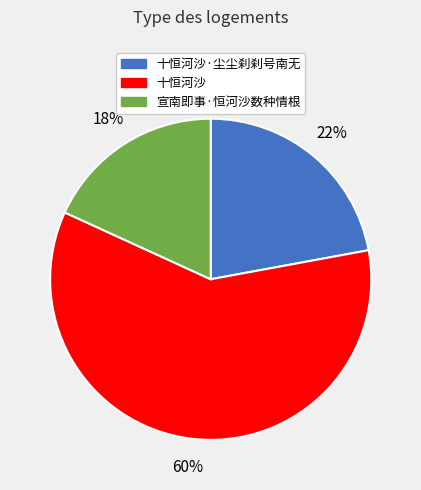

Is there a majority slice in this chart?

Yes